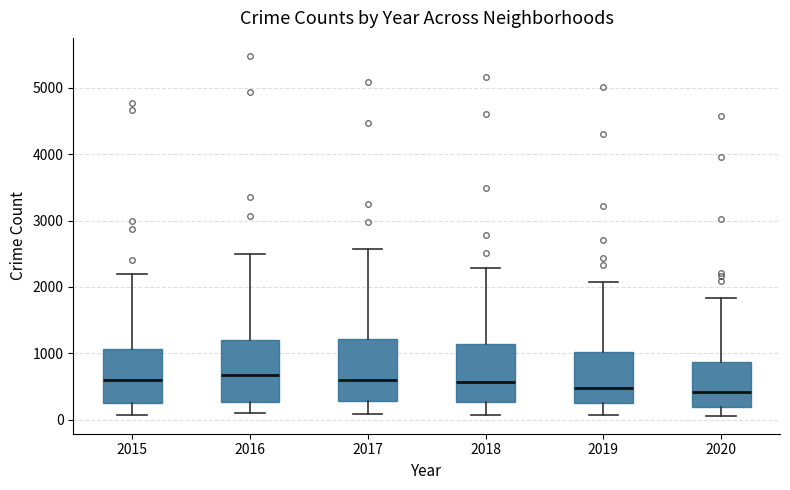

Reading left to right, transcribe this box plot: for each box, give where its median line is, the range the box spans, and where its two whiskers end, as read against the y-axis. The values are not printed on the chart, so give them approximately, as read against the axis.

2015: median 600, box 300 to 1100, whiskers 100 to 2200
2016: median 700, box 300 to 1200, whiskers 100 to 2500
2017: median 600, box 300 to 1200, whiskers 100 to 2600
2018: median 600, box 300 to 1100, whiskers 100 to 2300
2019: median 500, box 300 to 1000, whiskers 100 to 2100
2020: median 400, box 200 to 900, whiskers 100 to 1800